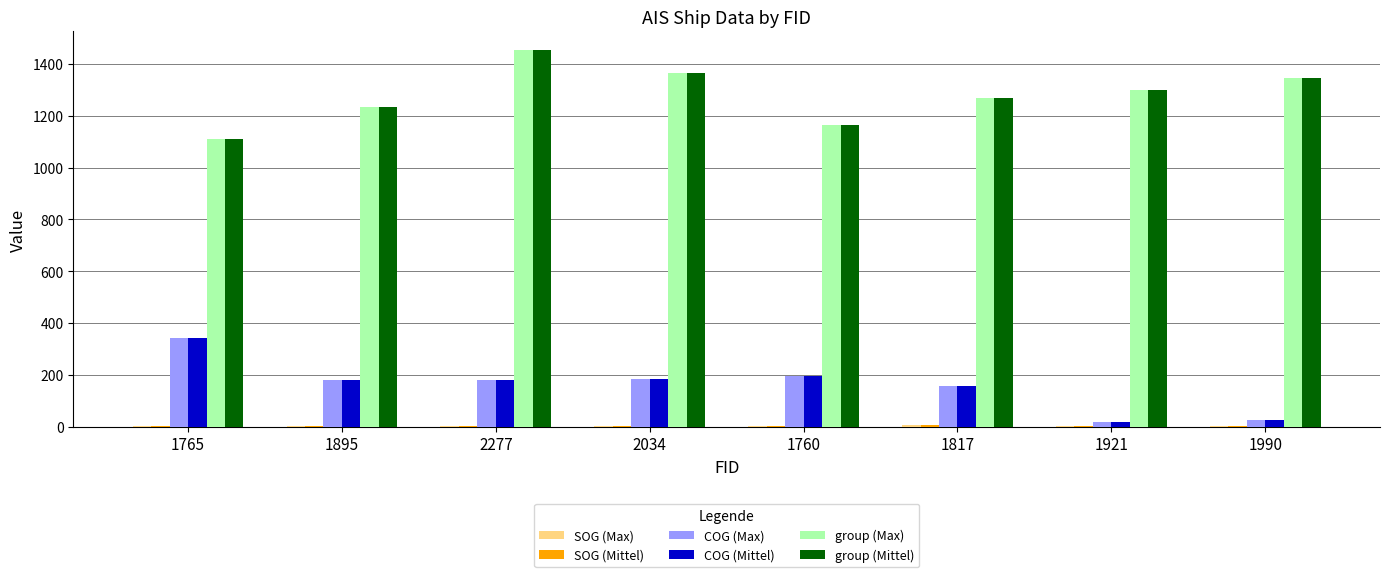

The group (Mittel) series shows 348.8 at 2277. True or false?

False